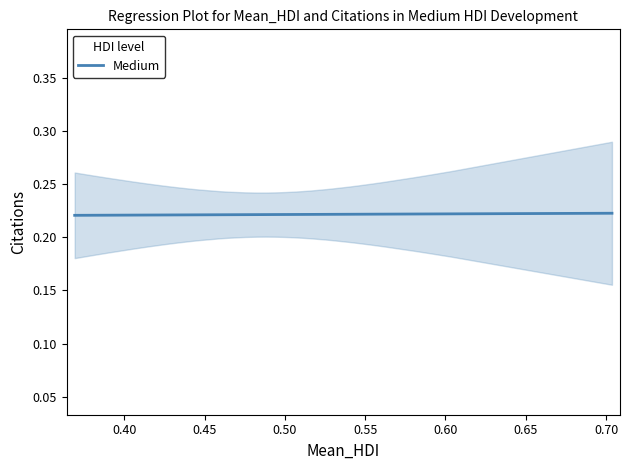

Reading left to right, what are all the values shown in this chart?

0.2	0.2	0.2	0.2	0.2	0.2	0.2	0.2	0.2	0.2	0.2	0.2	0.2	0.2	0.2	0.2	0.2	0.2	0.2	0.2	0.2	0.2	0.2	0.2	0.2	0.2	0.2	0.2	0.2	0.2	0.2	0.2	0.2	0.2	0.2	0.2	0.2	0.2	0.2	0.2